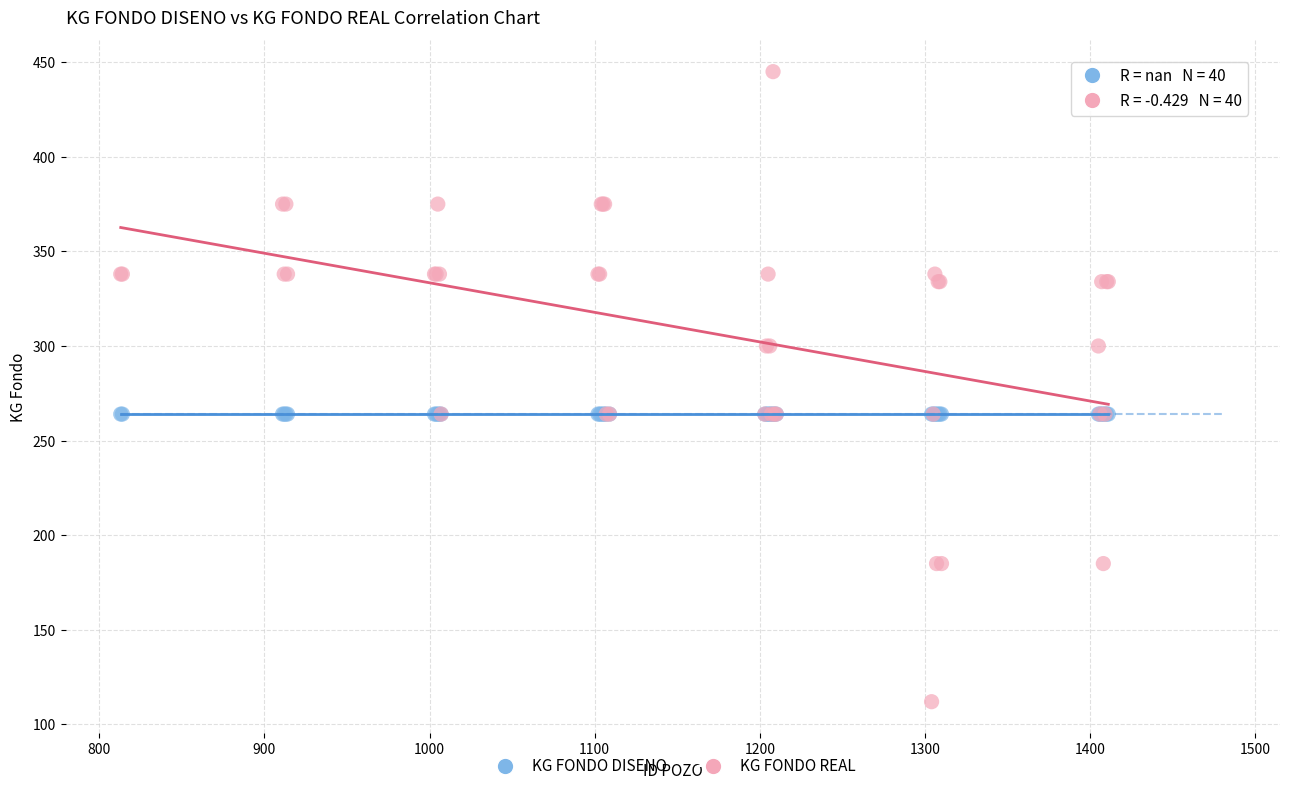

Which series reaches the maximum Y coordinate?

KG FONDO REAL